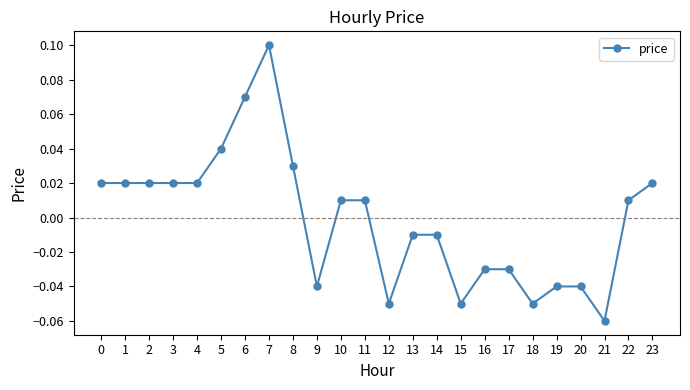

Is it true that the value at 18 is -0.0?

False